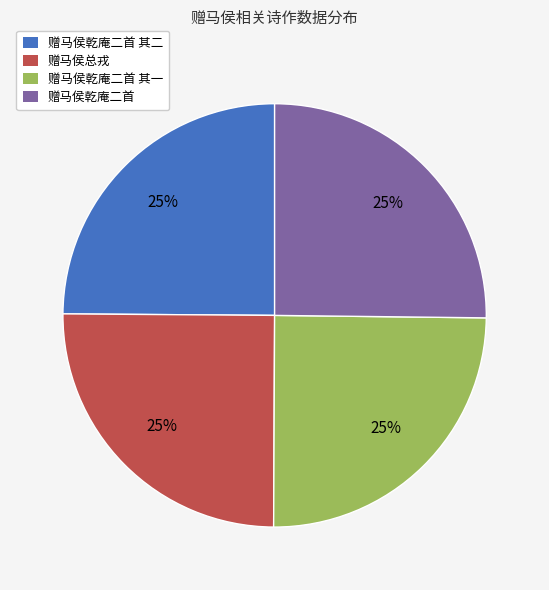

Is there any slice that represents more than half of the pie?

No